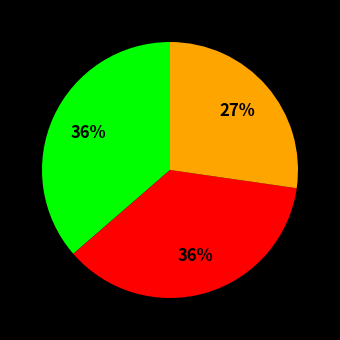

Is there any slice that represents more than half of the pie?

No